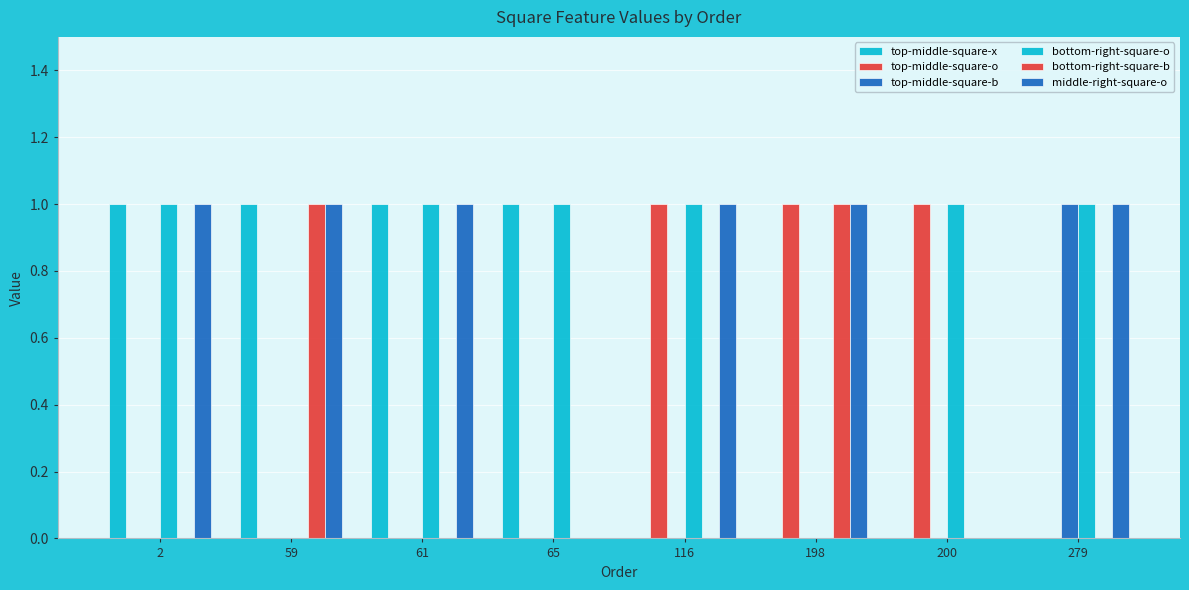

Which series has the largest total across all categories?

bottom-right-square-o